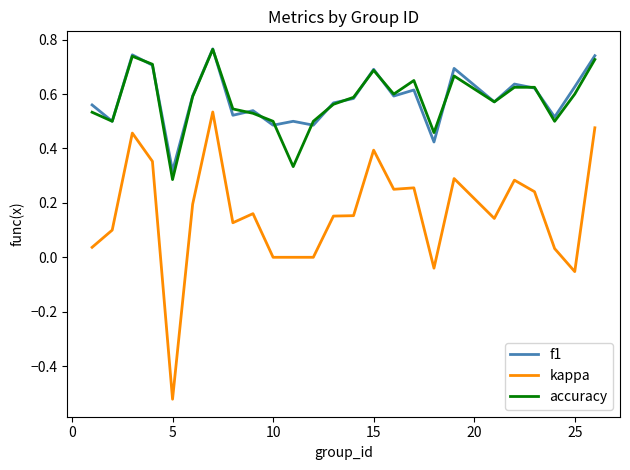

Which series has the largest range (max minus min)?

kappa